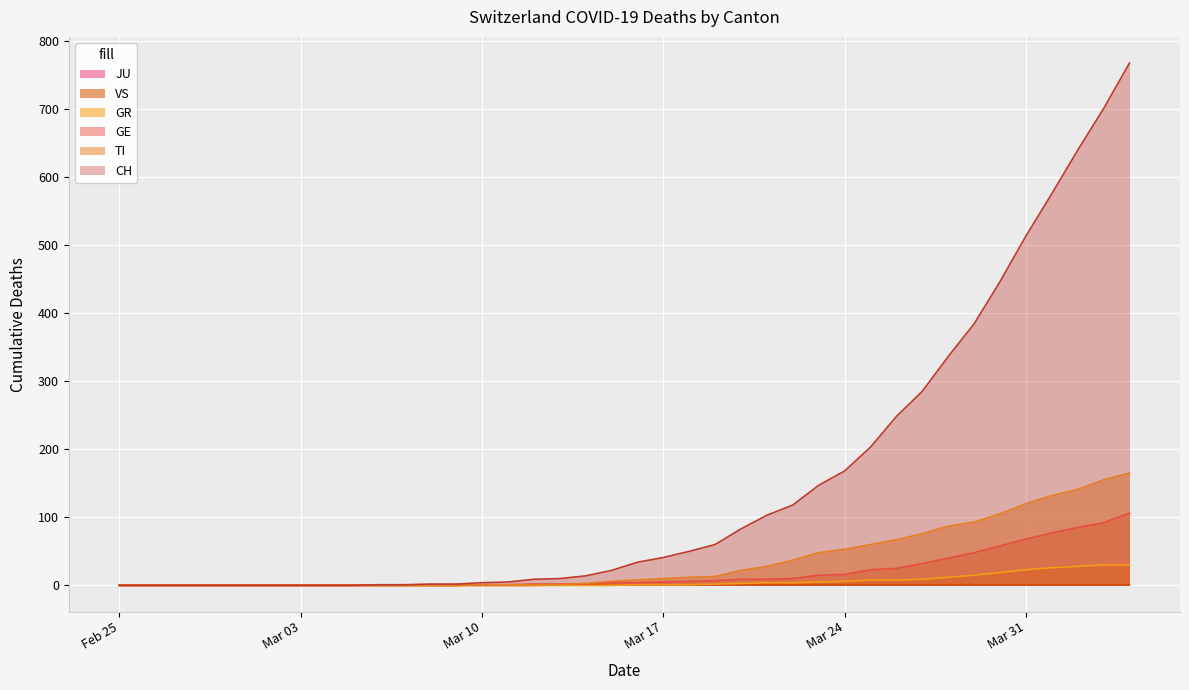

Which series has the largest range (max minus min)?

CH